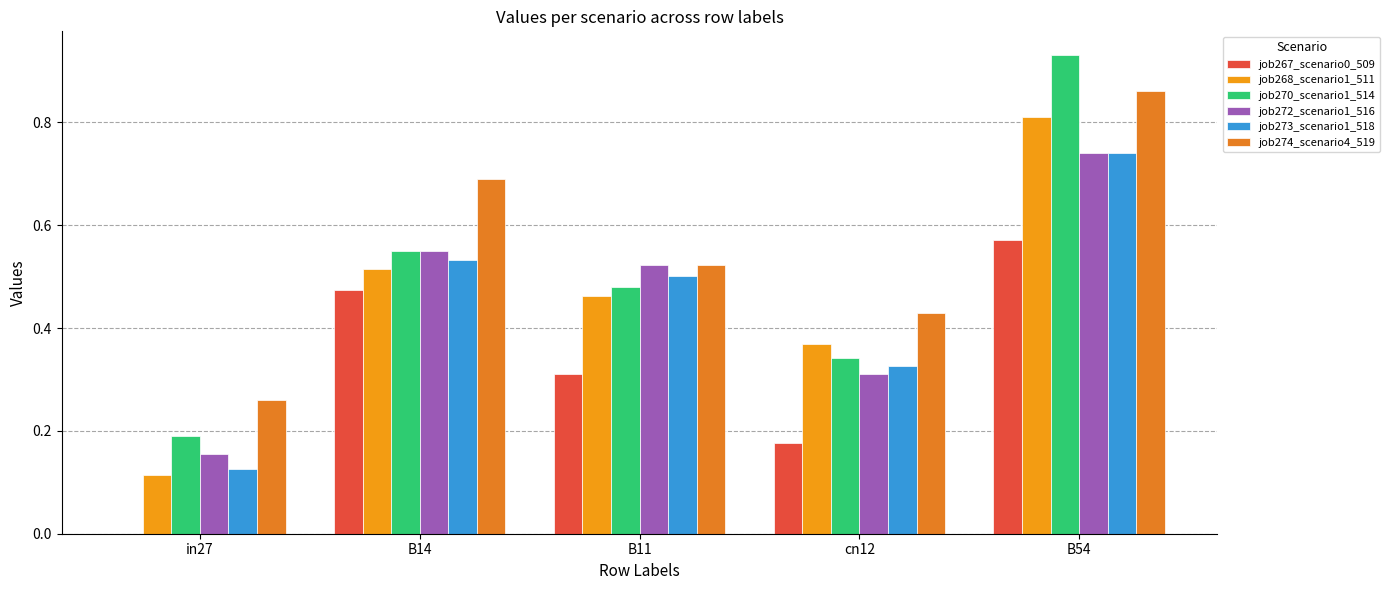

Are the bars grouped side by side (vs. stacked)?

Yes